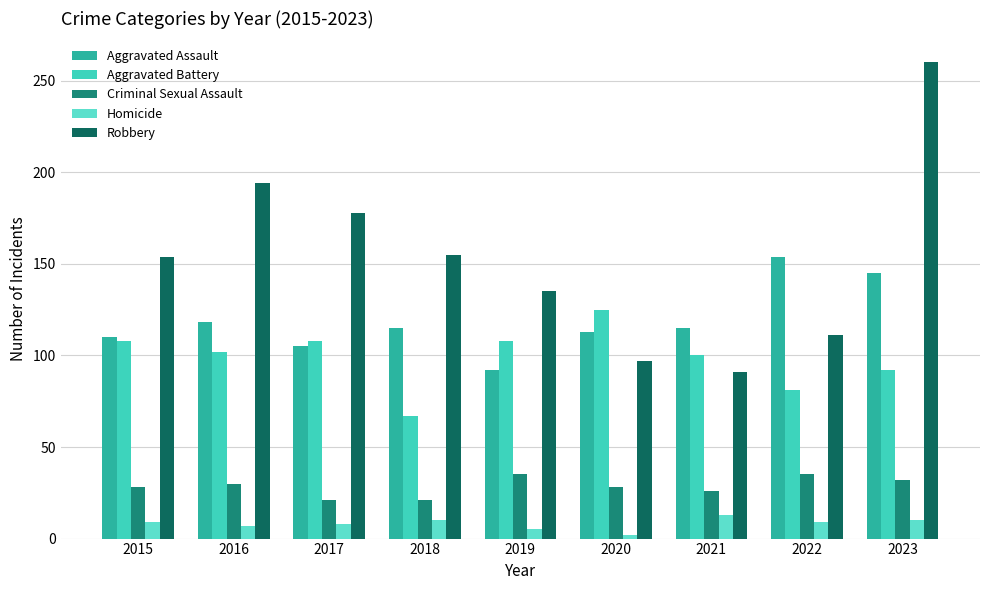

What is the value of the Homicide bar at the 4th from the left?

10